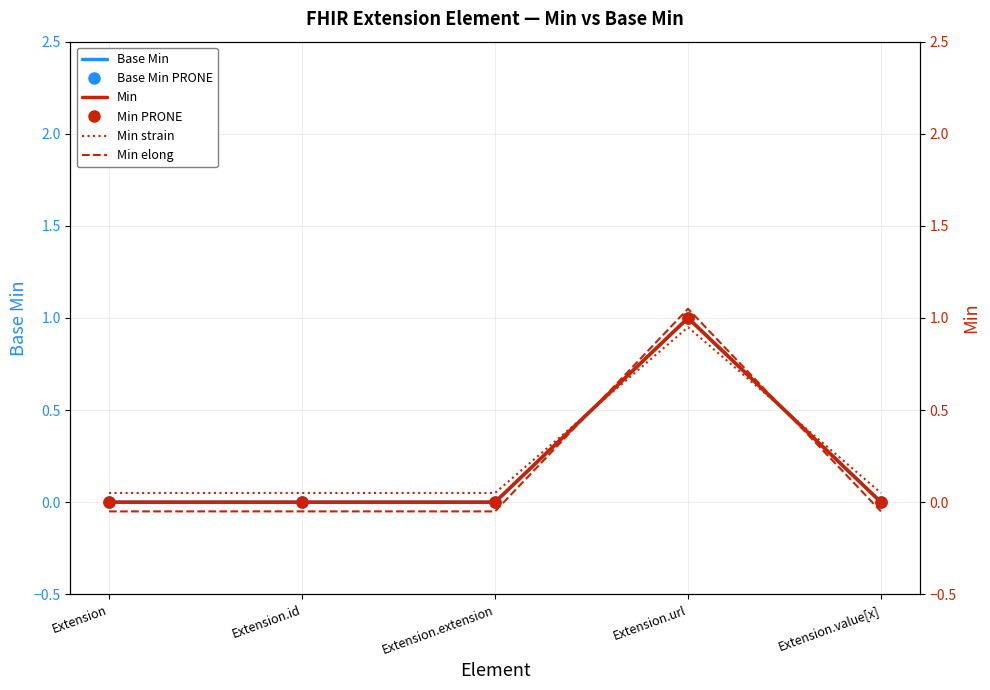

How many categories are shown in the chart?

5